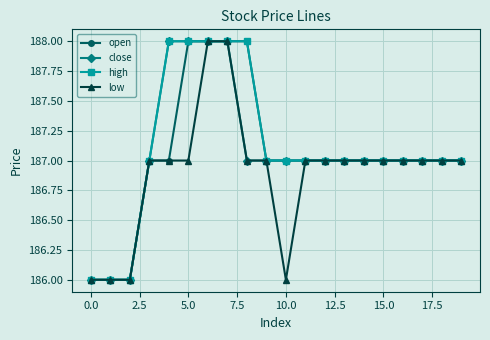

What is the value of the low point at the 15th from the left?

187